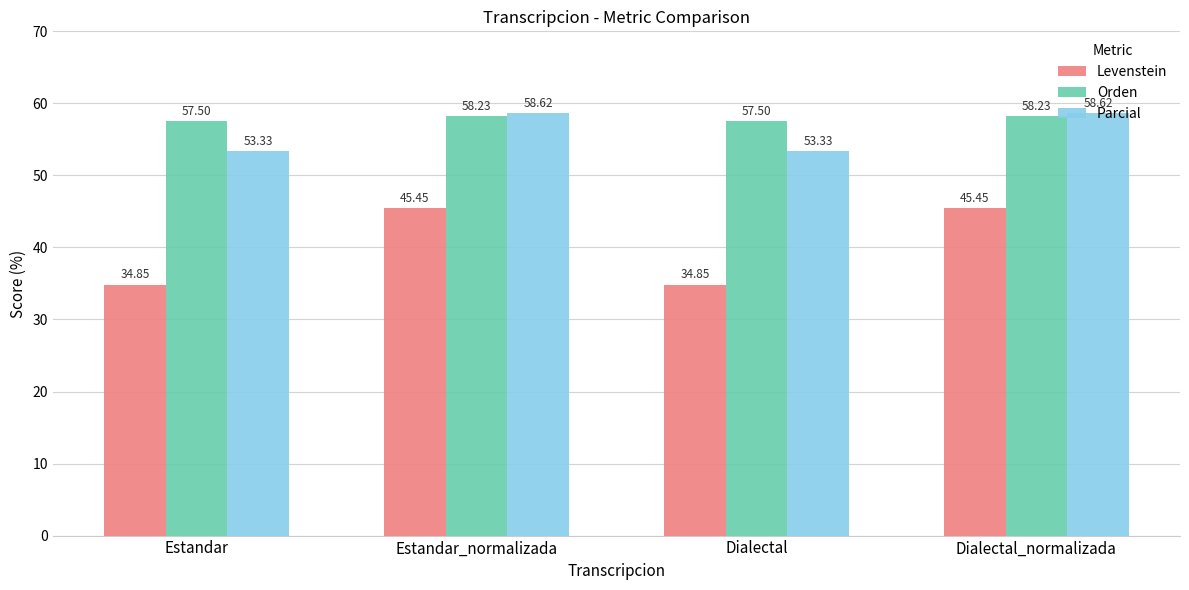

Is it true that Orden equals 83.5 at Dialectal_normalizada?

False